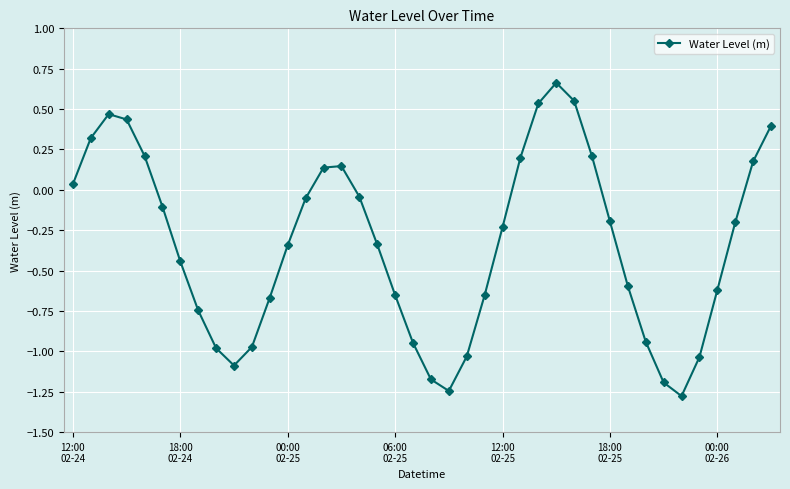

What is the sum of all values?

-13.3